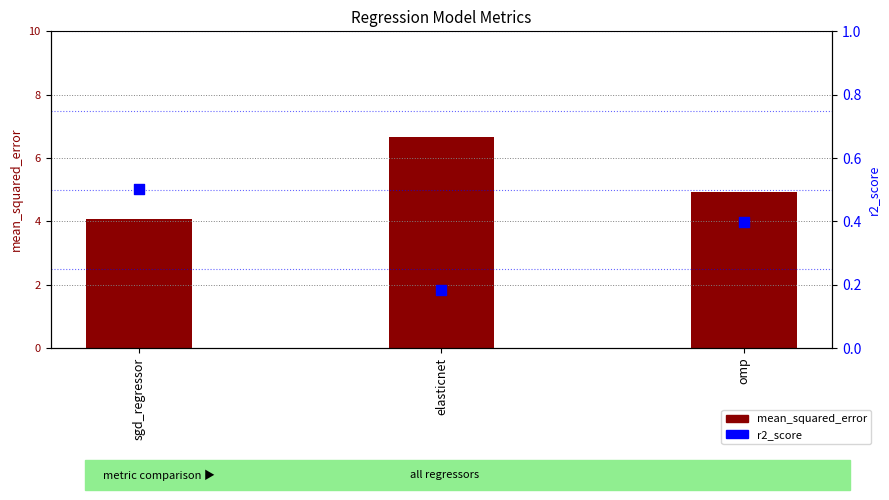

What are all the series names shown in the legend?

mean_squared_error, r2_score